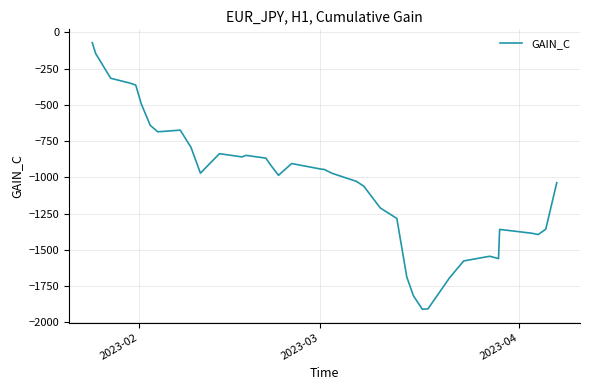

What is the difference between the maximum and minimum values?

1838.6